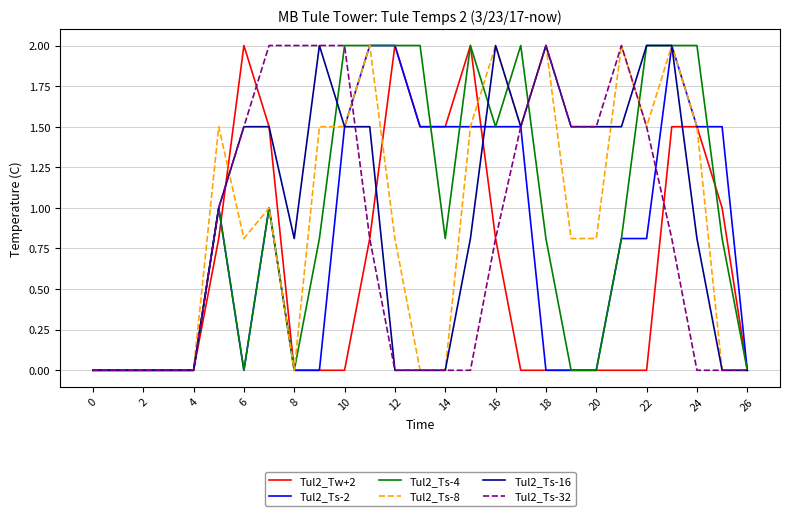

What is the maximum value shown in the chart?

2.0